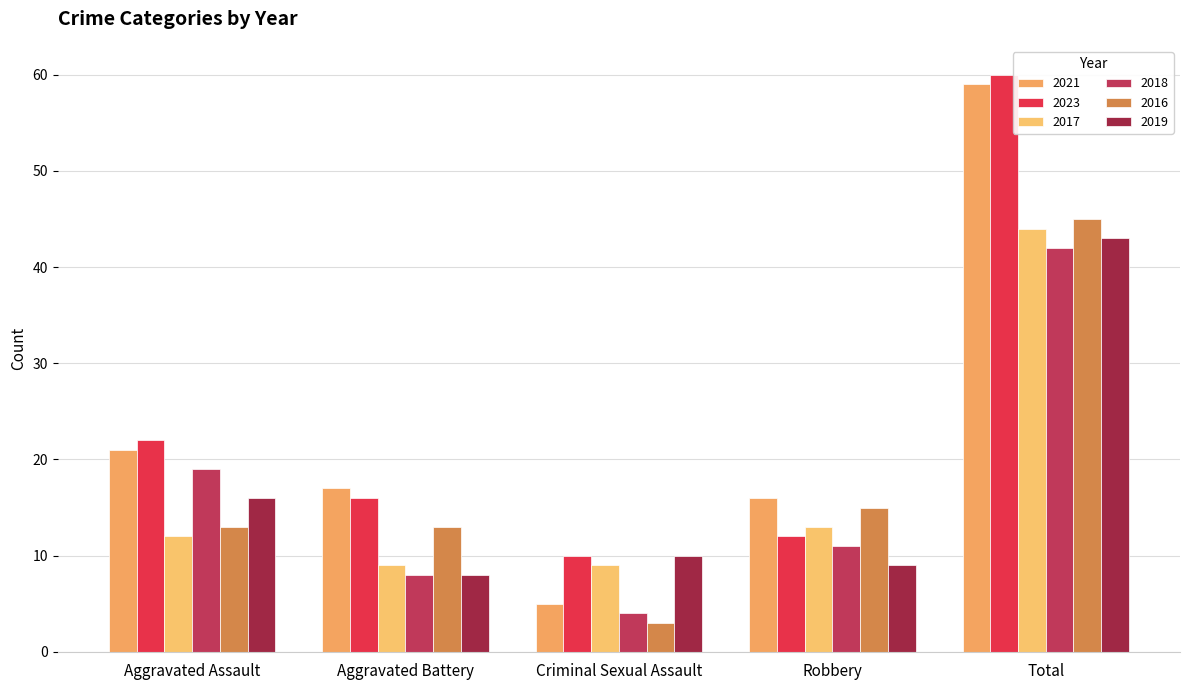

How many groups of bars are there?

5